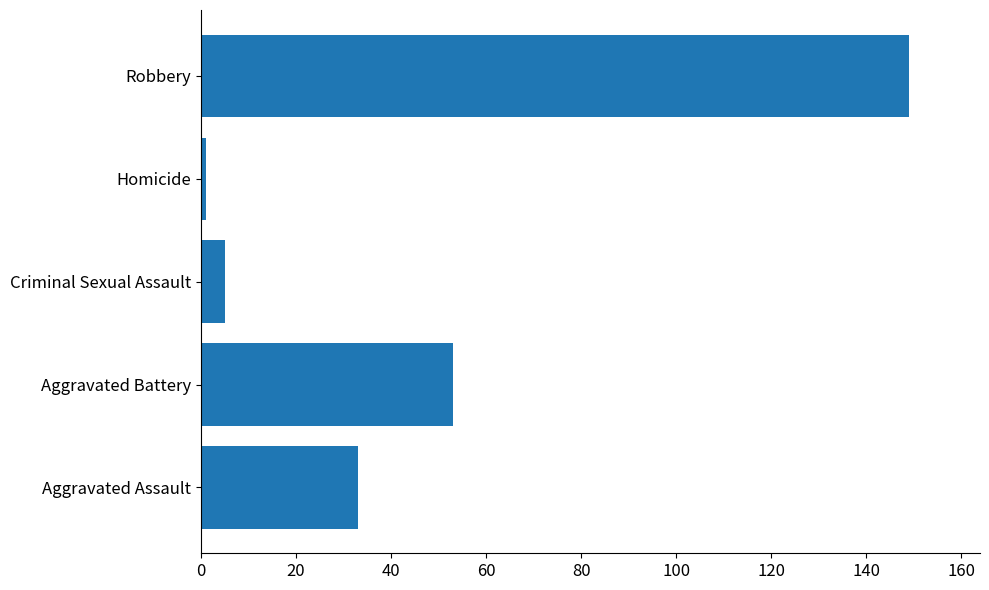

How many bars are there in total?

5